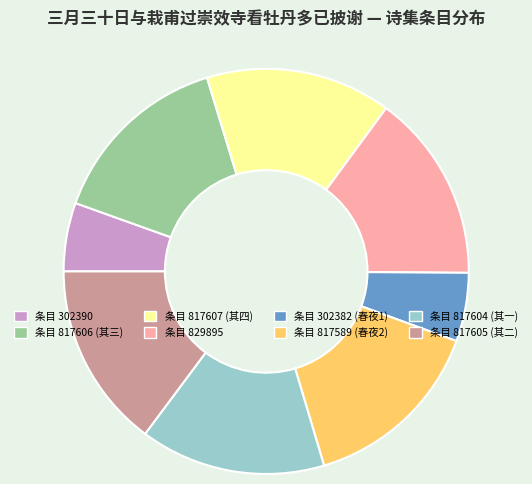

True or false: 条目 817605 (其二) accounts for 15% of the total.

True